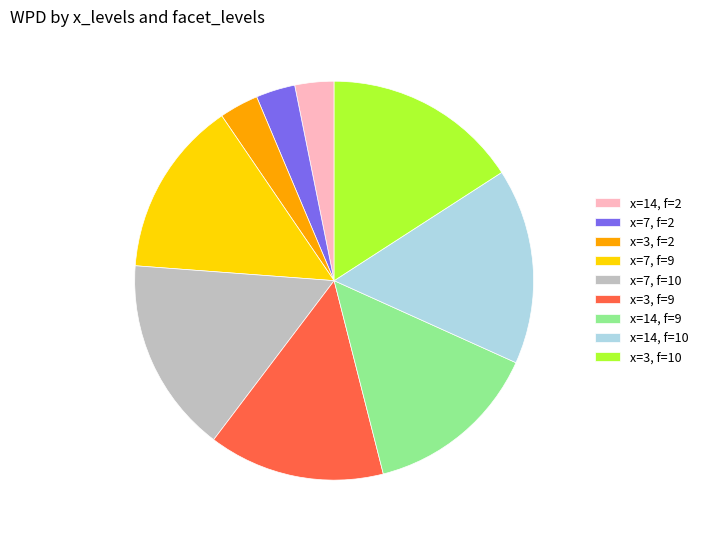

Is there any slice that represents more than half of the pie?

No